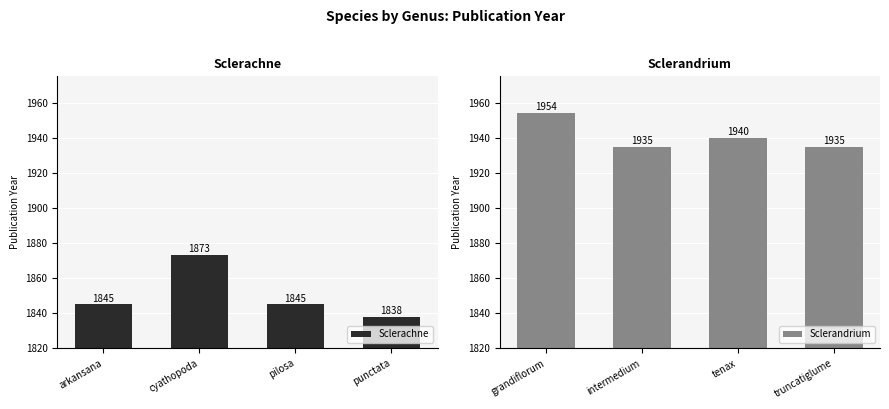

How many Sclerachne values are between 1845 and 1873?

3